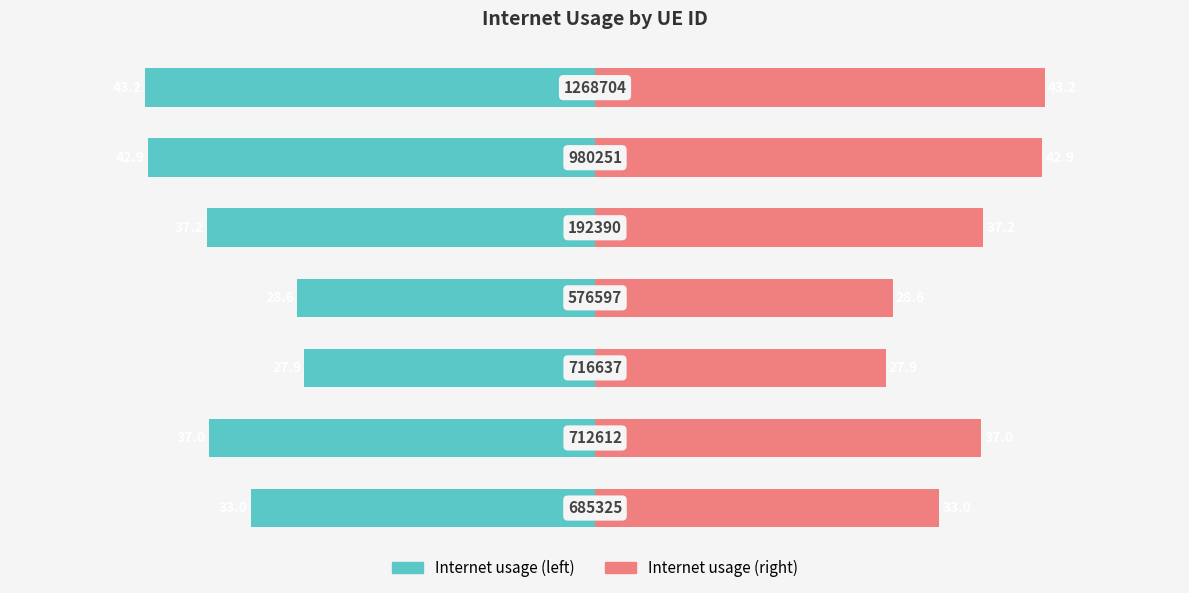

What are all the series names shown in the legend?

Internet usage (left), Internet usage (right)